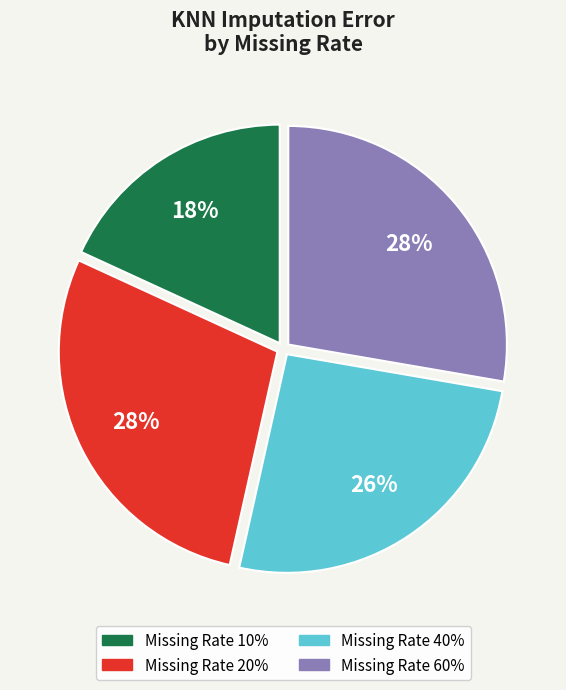

To the nearest percent, what is the difference between the largest and smallest slice percentages?

10%